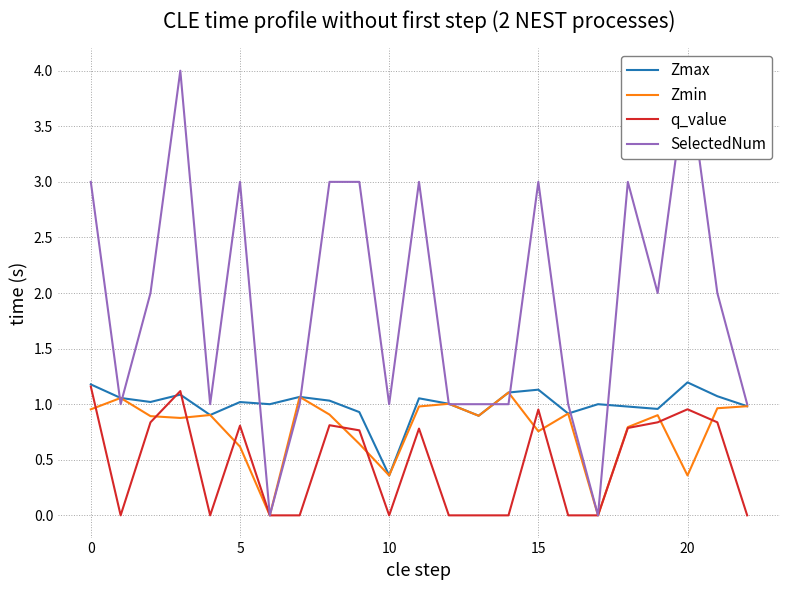

Reading left to right, extract all data points from this chart.

Zmax: 1.2	1.1	1.0	1.1	0.9	1.0	1.0	1.1	1.0	0.9	0.4	1.1	1.0	0.9	1.1	1.1	0.9	1.0	1.0	1.0	1.2	1.1	1.0
Zmin: 1.0	1.1	0.9	0.9	0.9	0.6	0.0	1.1	0.9	0.6	0.4	1.0	1.0	0.9	1.1	0.8	0.9	0.0	0.8	0.9	0.4	1.0	1.0
q_value: 1.2	-0.0	0.8	1.1	-0.0	0.8	0.0	-0.0	0.8	0.8	-0.0	0.8	-0.0	-0.0	-0.0	1.0	-0.0	0.0	0.8	0.8	1.0	0.8	-0.0
SelectedNum: 3.0	1.0	2.0	4.0	1.0	3.0	0.0	1.0	3.0	3.0	1.0	3.0	1.0	1.0	1.0	3.0	1.0	0.0	3.0	2.0	4.0	2.0	1.0